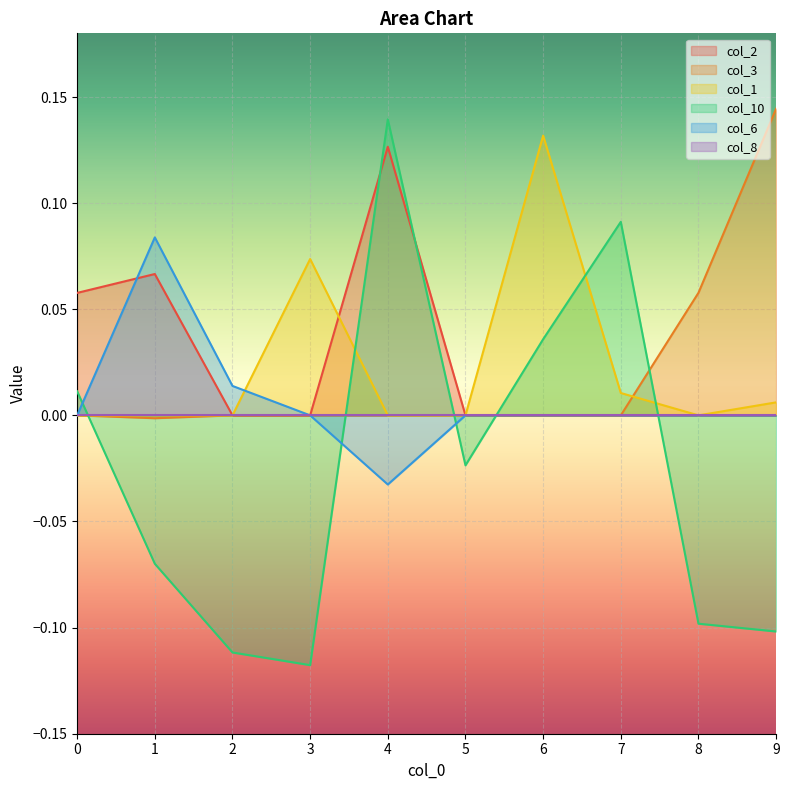

What is the sum of the col_10 values at 5 and 4?

0.1